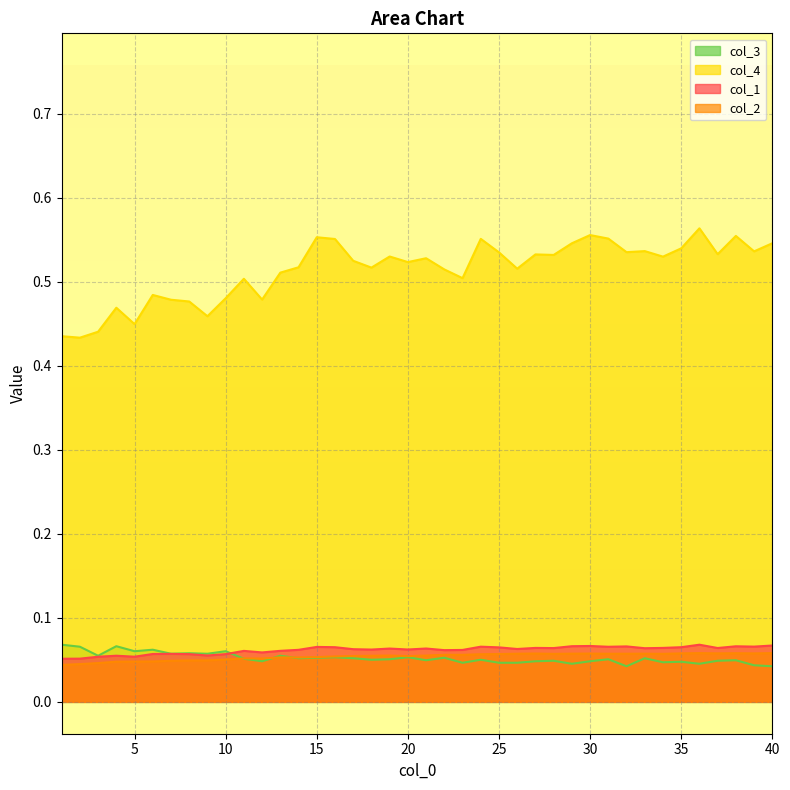

Which series ends up on top after the final intersection of col_3 and col_1?

col_1